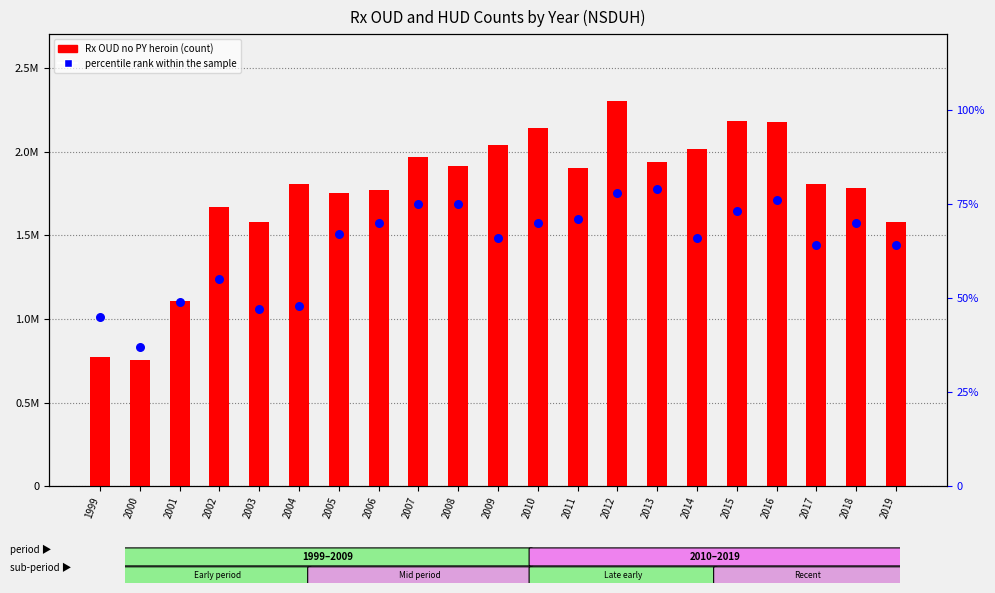

Which series has the largest total across all categories?

Rx OUD no PY heroin